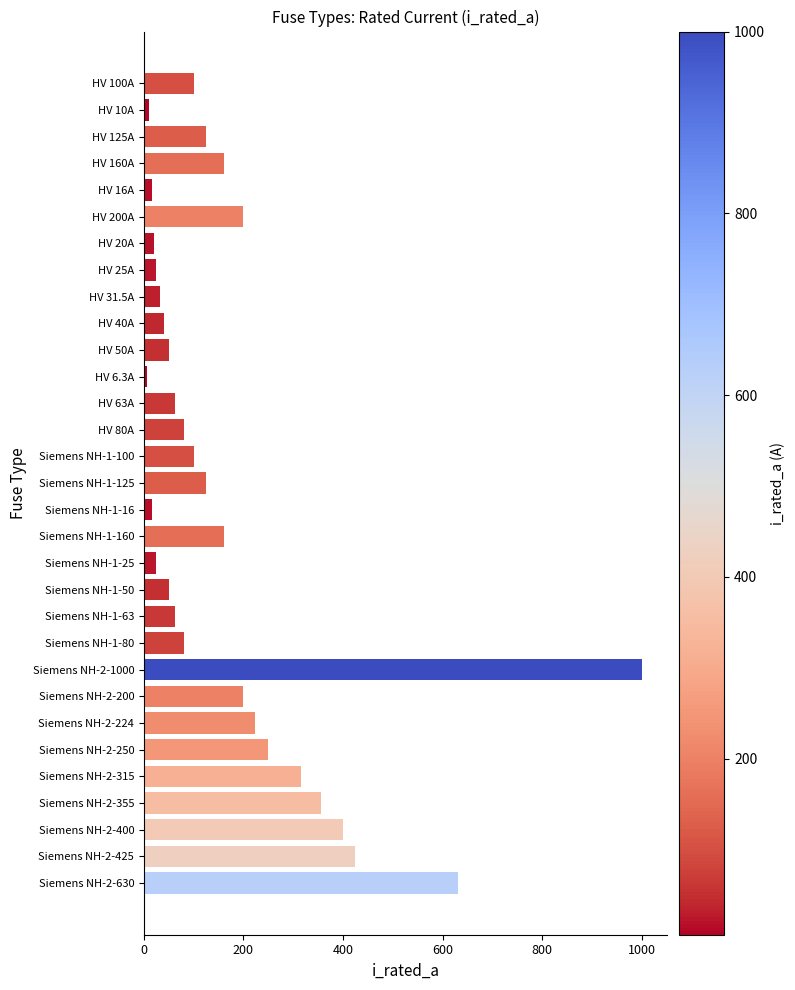

What is the difference between the maximum and minimum values?

993.7